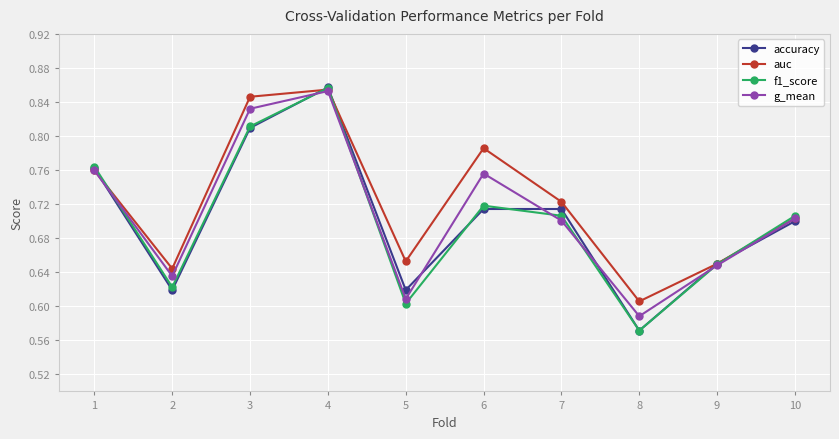

Which category has the highest value in the accuracy series?

4